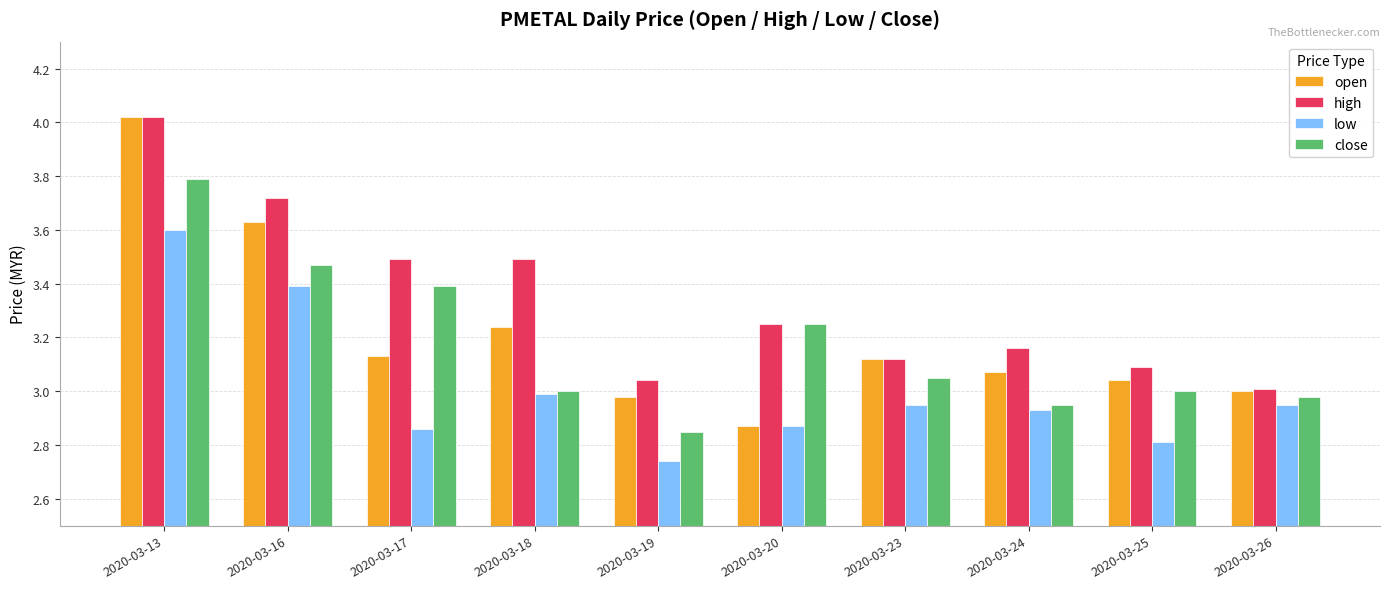

What is the difference between the highest and lowest values at 2020-03-26?

0.1